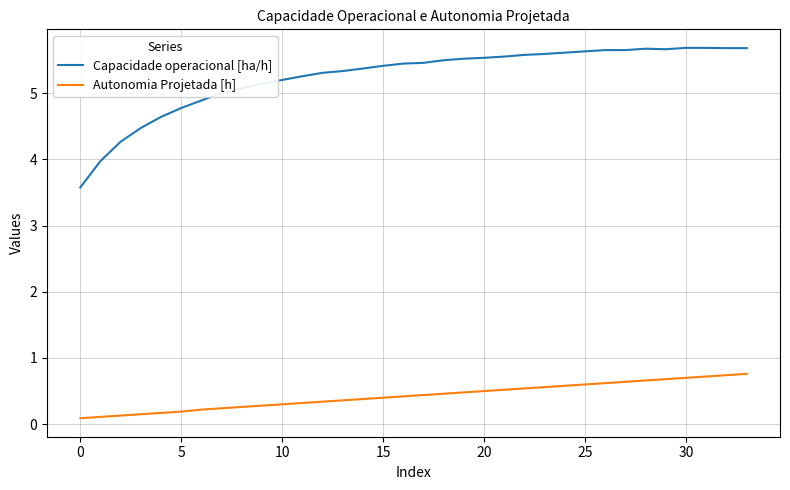

True or false: Capacidade operacional [ha/h] and Autonomia Projetada [h] cross at least once.

False